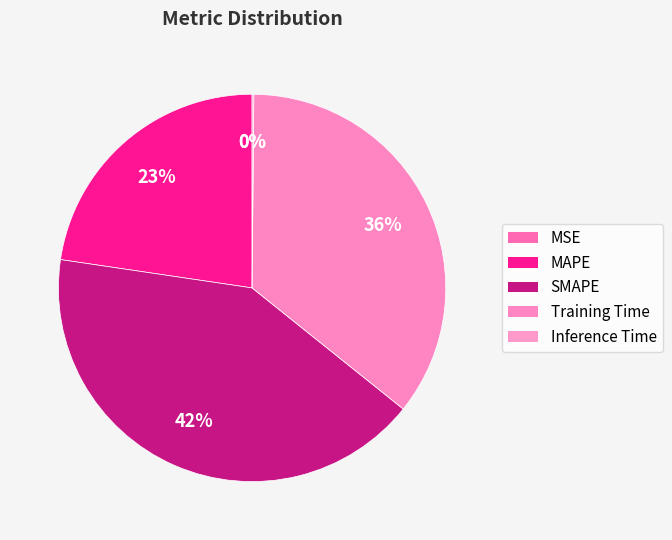

Is it true that Inference Time is 1% of the pie?

False